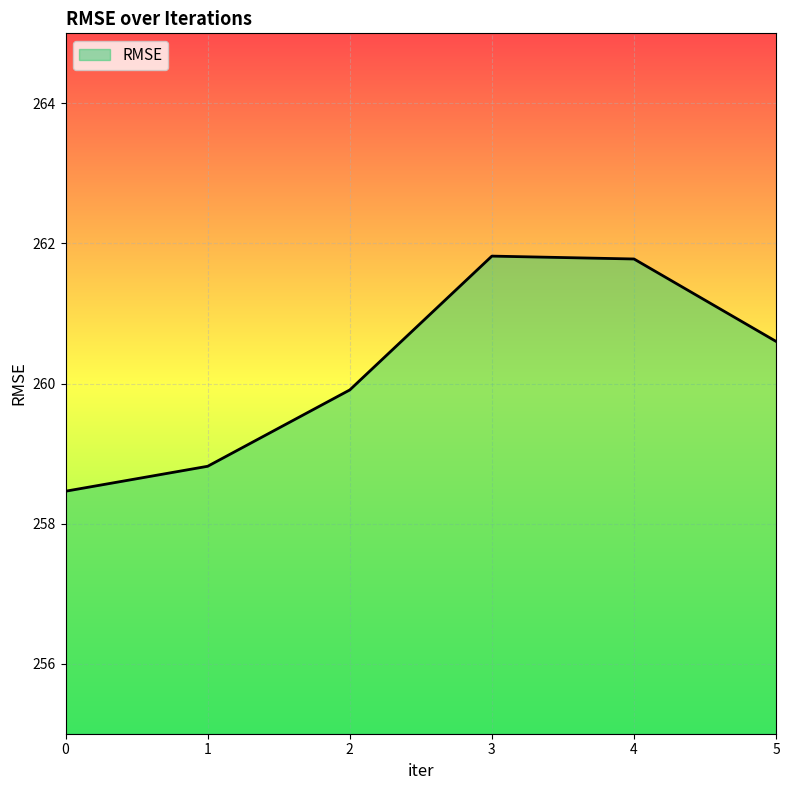

What is the minimum value shown in the chart?

258.5